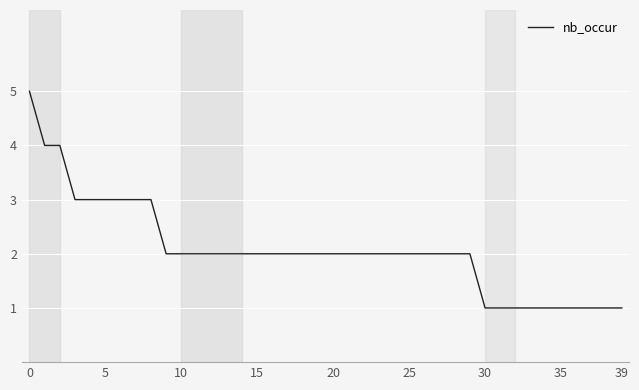

What is the difference between the maximum and minimum values?

4